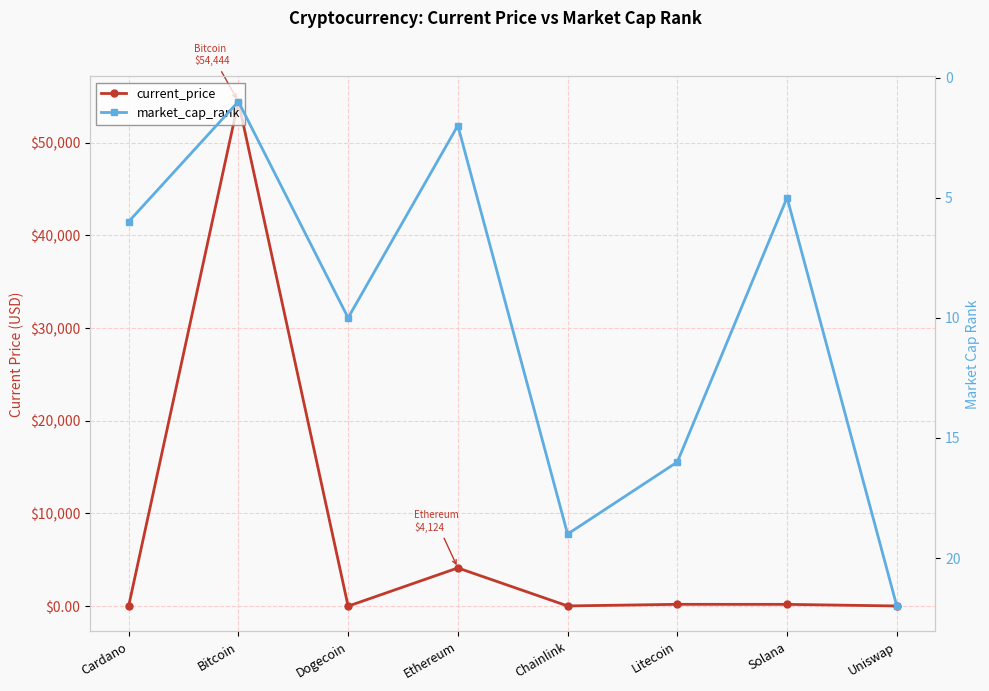

Is the value of current_price at Litecoin greater than the value of market_cap_rank at Chainlink?

Yes